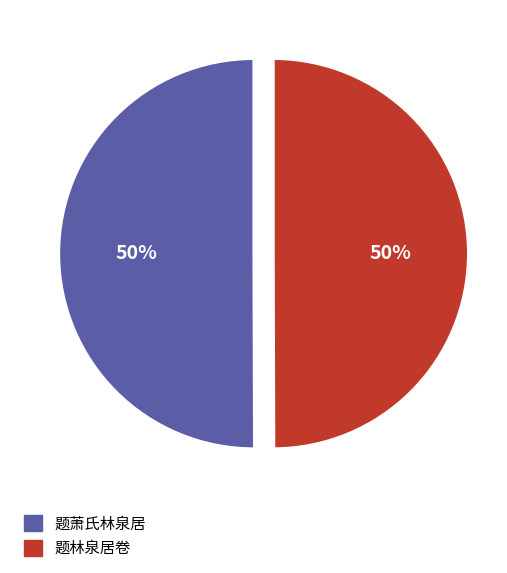

Is the sum of 题萧氏林泉居 and 题林泉居卷 greater than half?

Yes